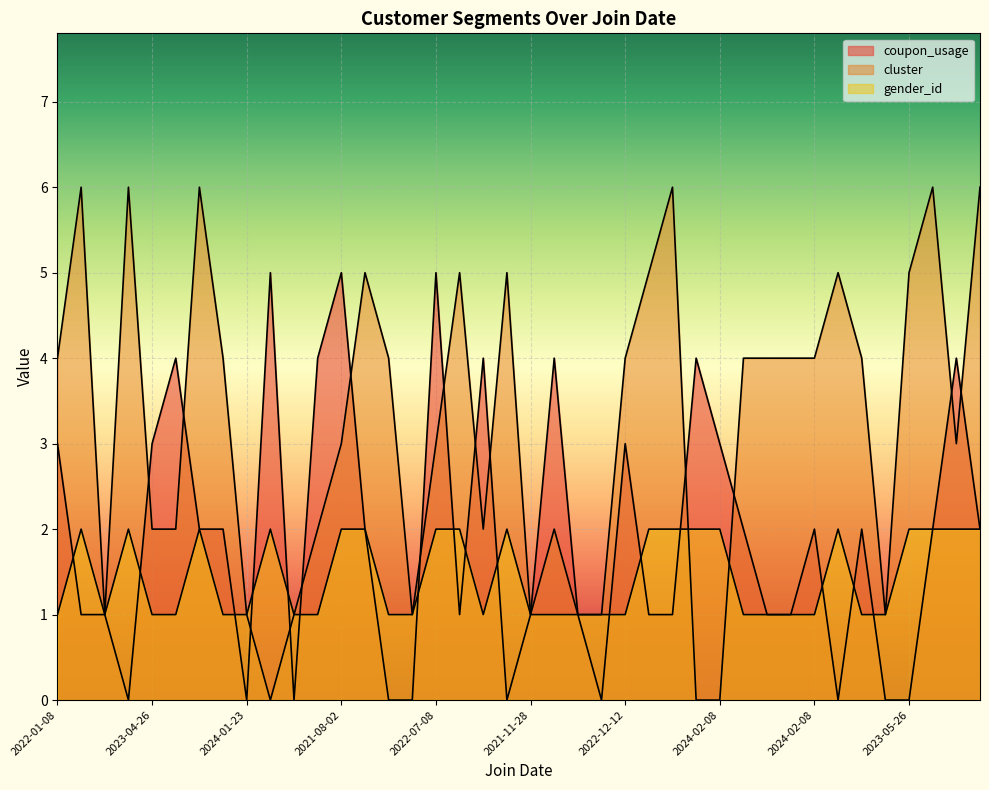

How many intersections are there between gender_id and coupon_usage?

16